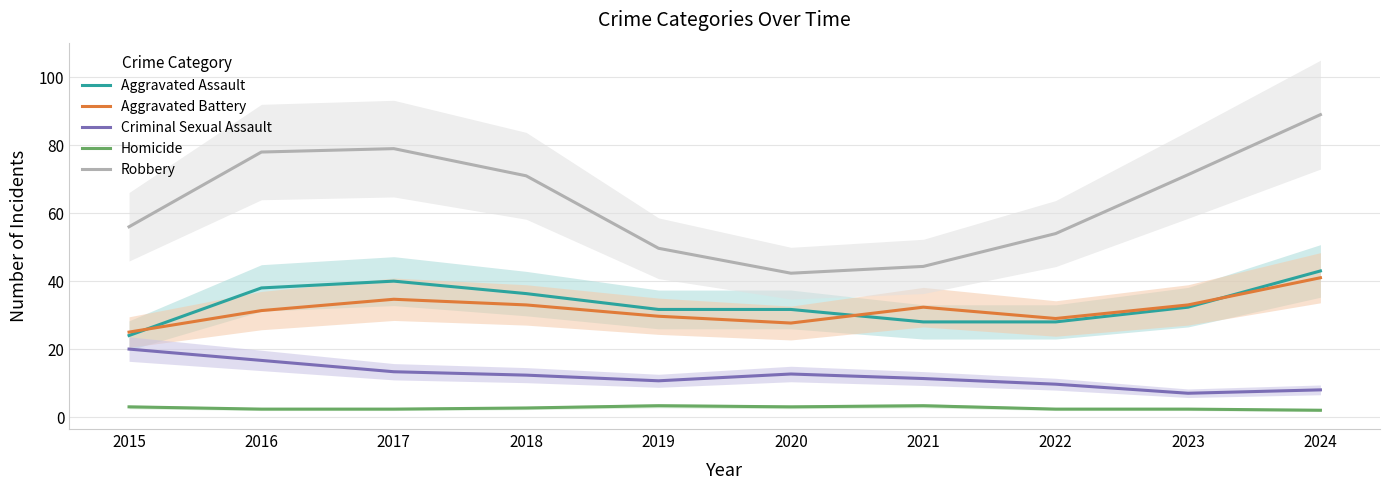

Between 2021 and 2022, which series saw the biggest shift?

Robbery